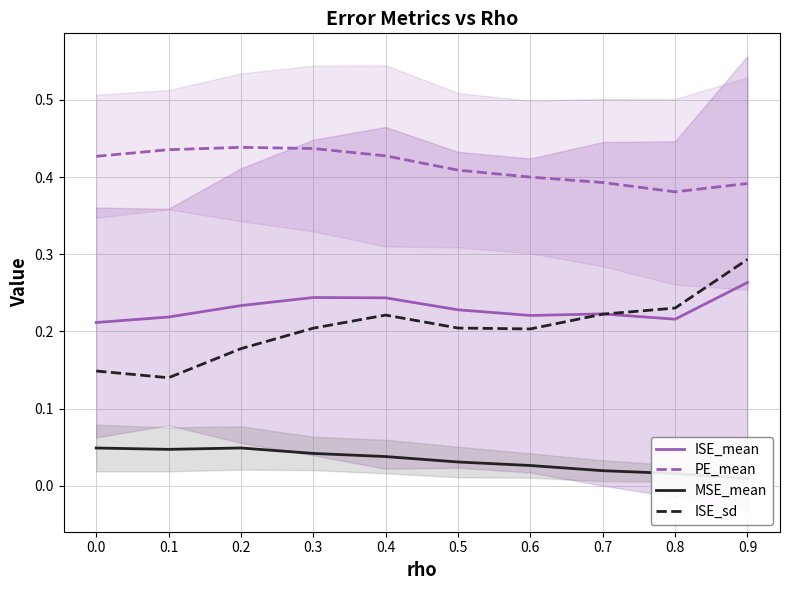

Which series changed the most between 0.5 and 0.7?

ISE_sd